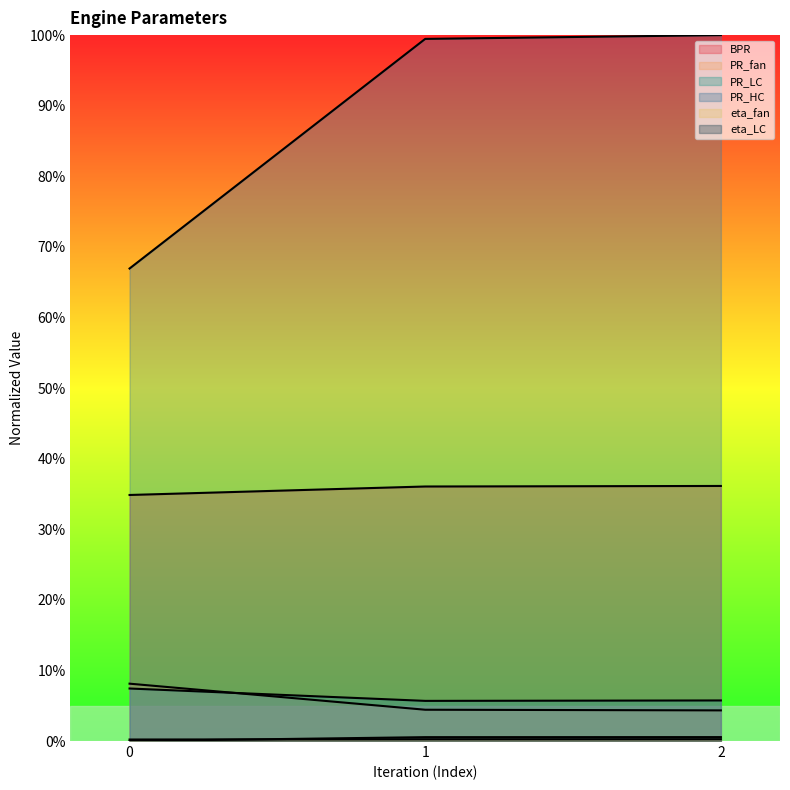

What are all the series names shown in the legend?

BPR, PR_fan, PR_LC, PR_HC, eta_fan, eta_LC